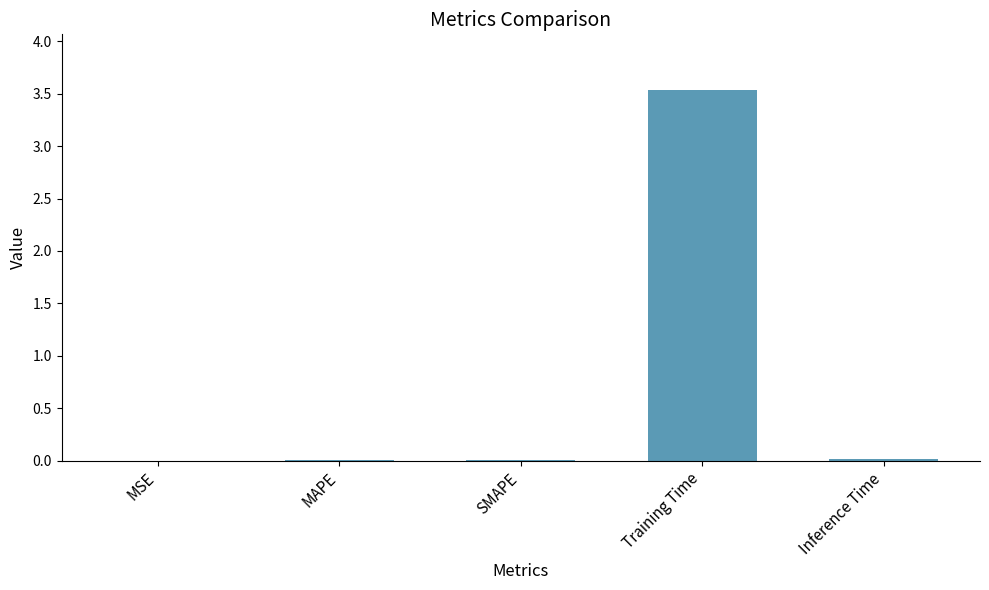

Between Training Time and Inference Time, which is larger?

Training Time